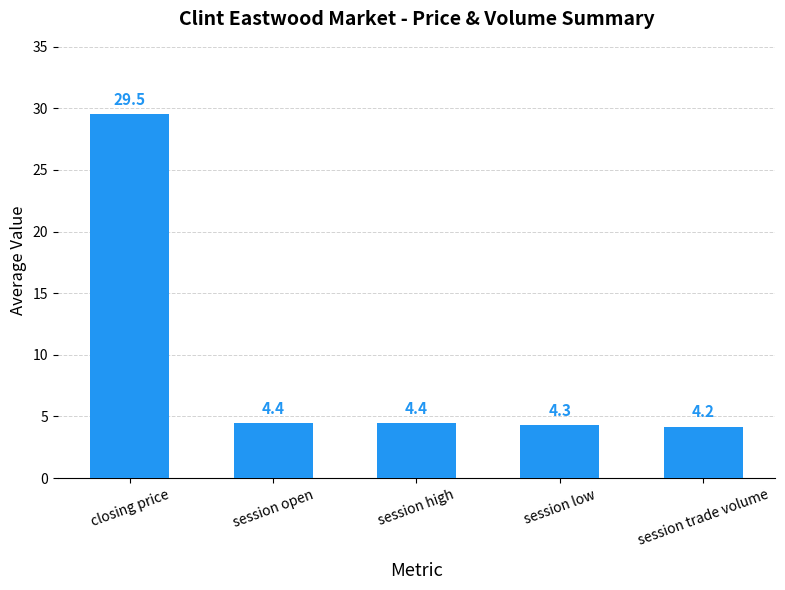

Which label corresponds to the largest value in the chart?

closing price